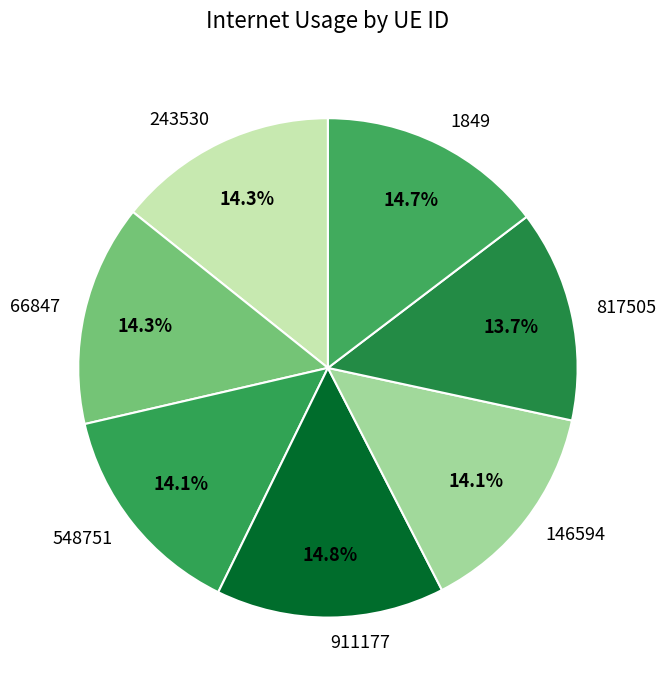

Is there a majority slice in this chart?

No